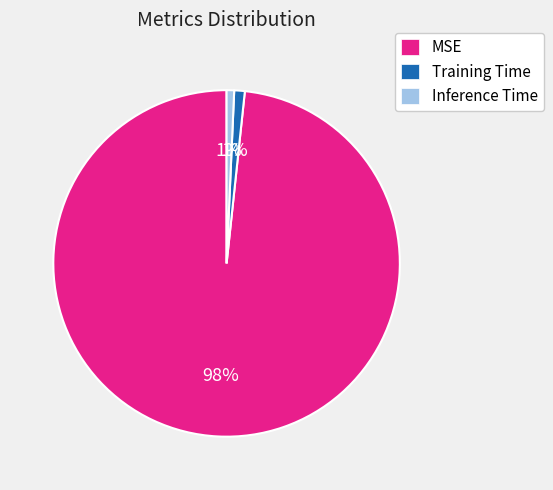

Is the sum of MSE and Training Time greater than half?

Yes